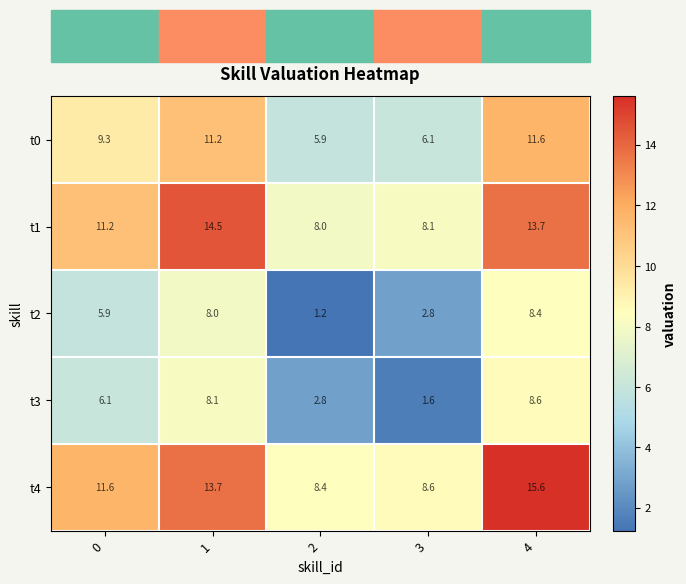

Between 0 and 3, which series saw the biggest shift?

t3